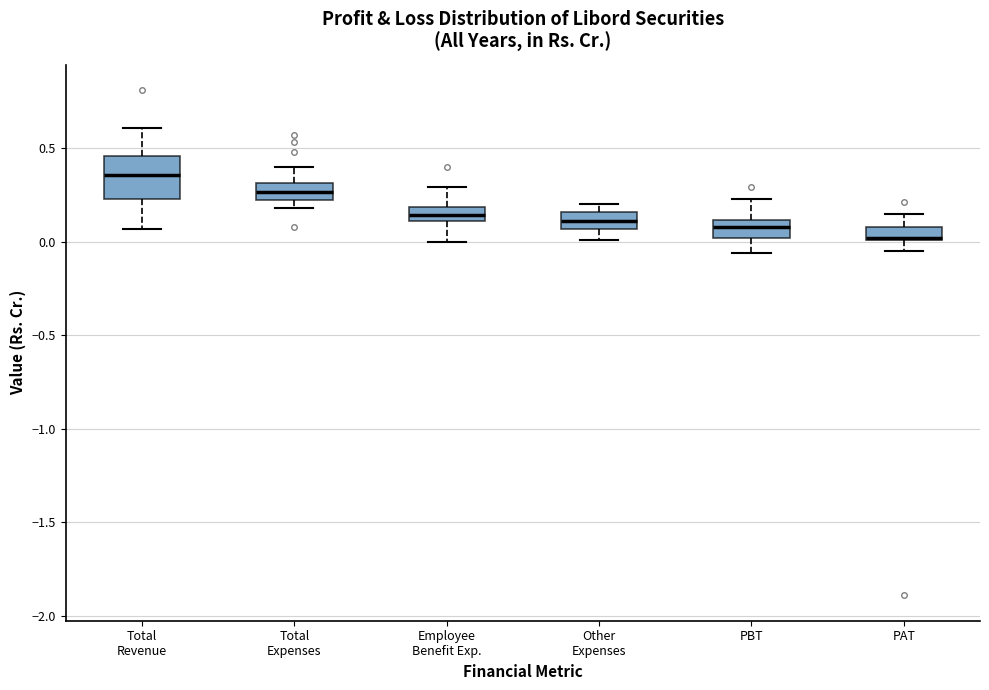

Which box's median line is the lowest?

PAT